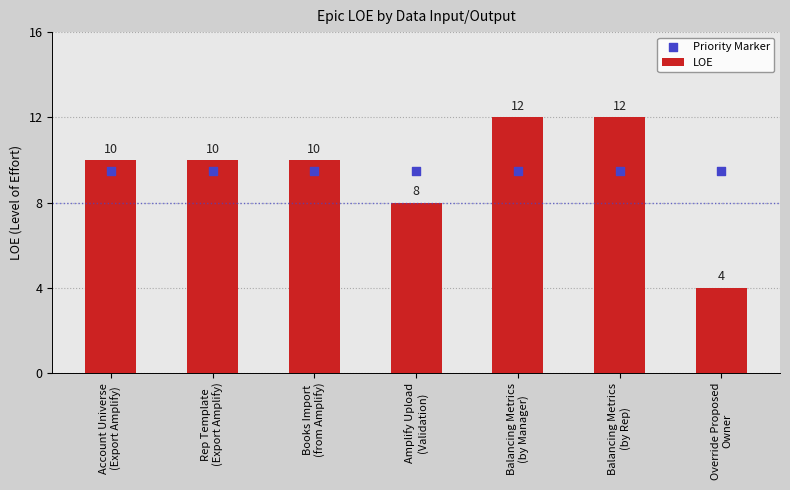

Which series has the largest total across all categories?

Priority Marker